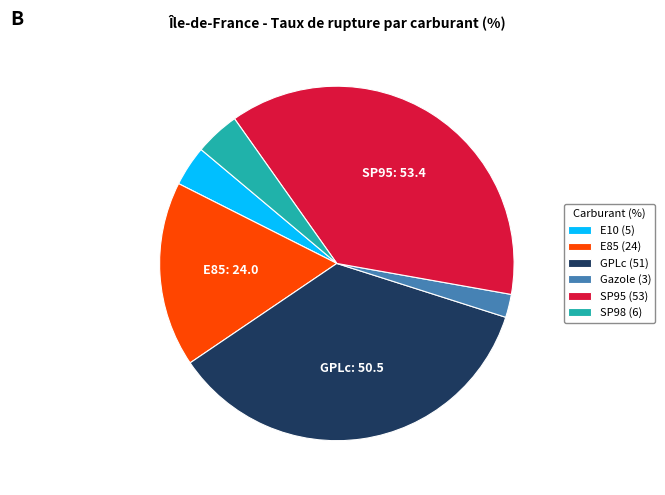

True or false: SP98 accounts for 10% of the total.

False